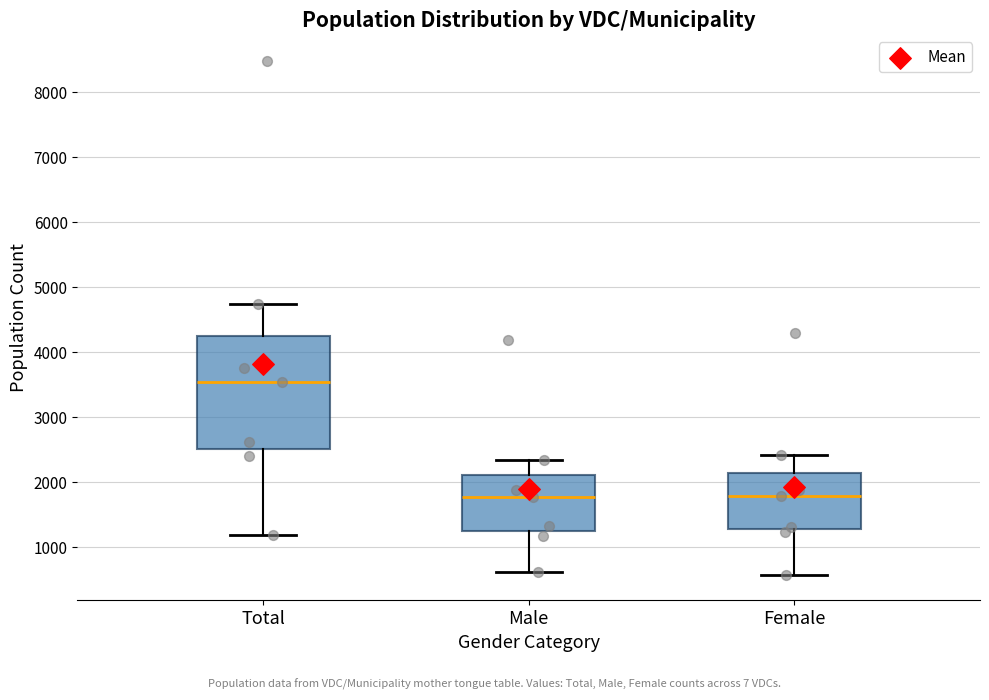

Where does the median line of the box for Male sit on the y-axis? The values are not printed on the chart, so give them approximately, as read against the axis.

1800